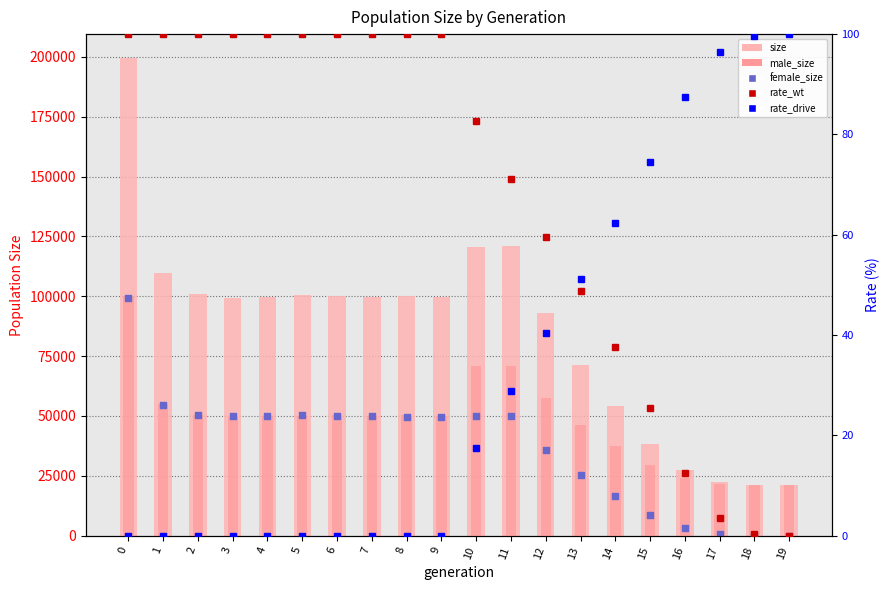

Which series contains the lowest Y value?

female_size